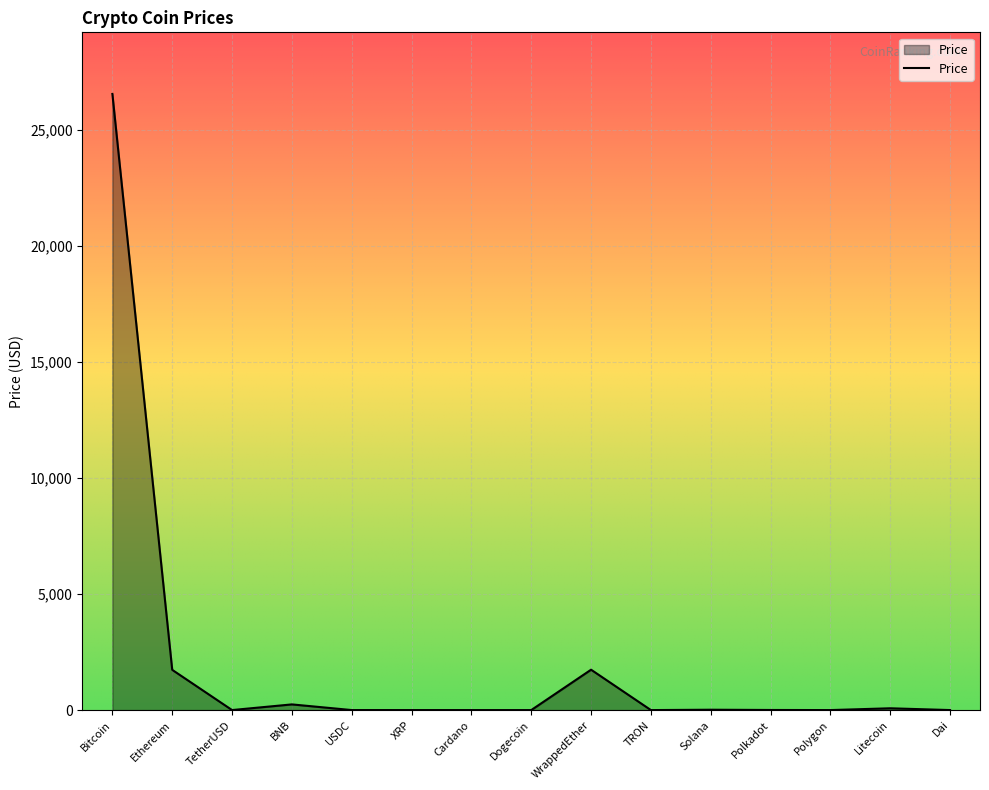

What is the sum of all values?

30351.5